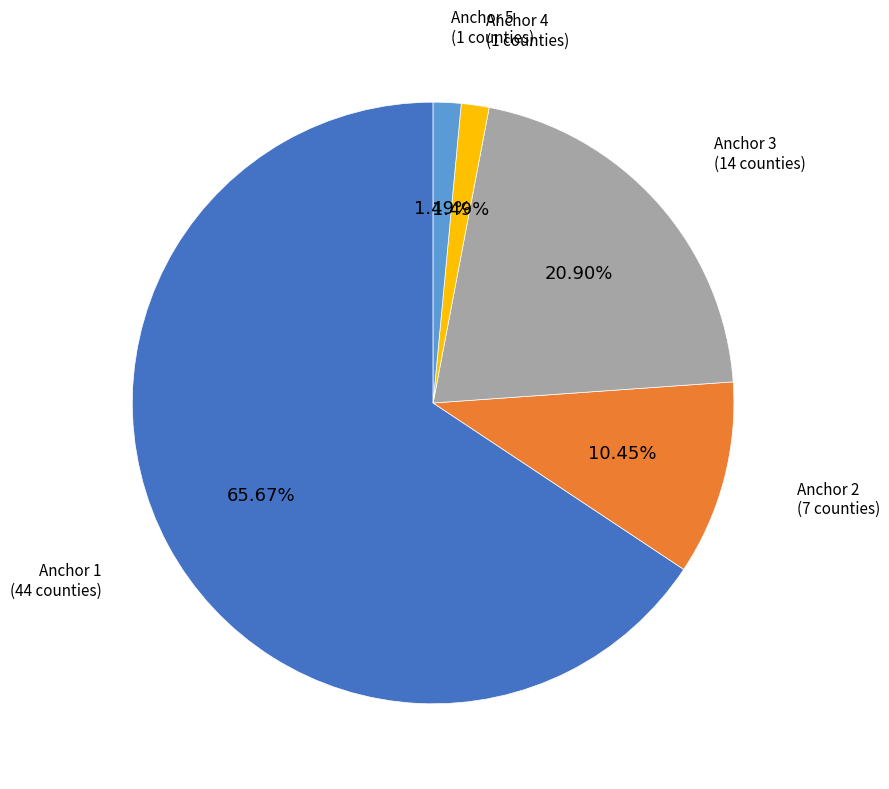

Does any single category account for the majority?

Yes